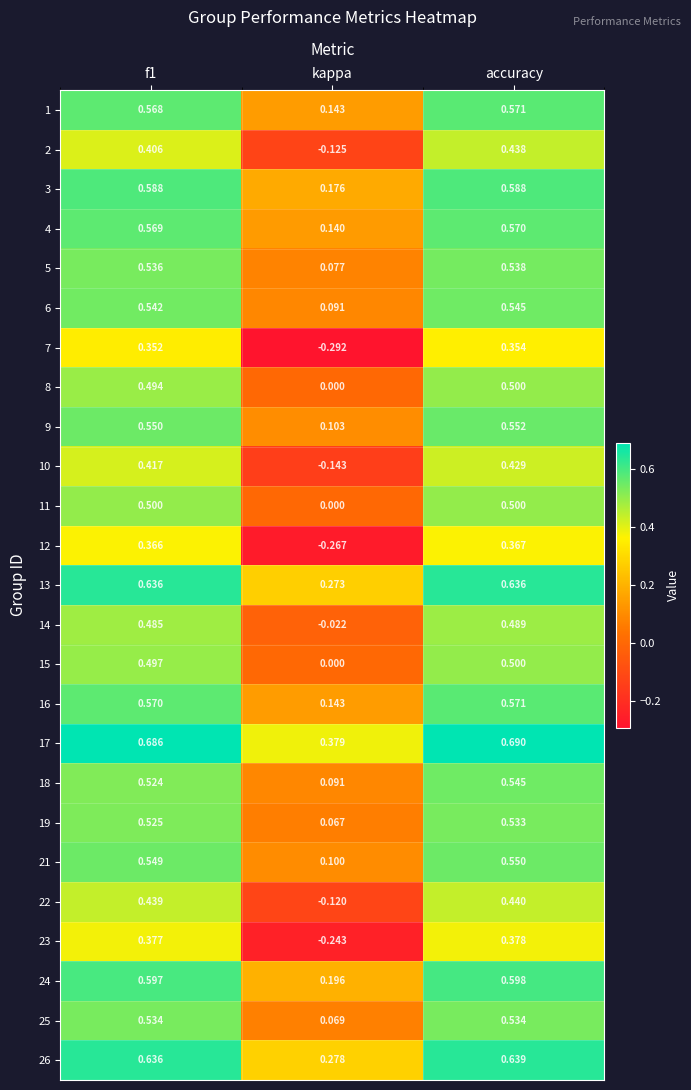

Where is 14 nearest to the value 0?

kappa